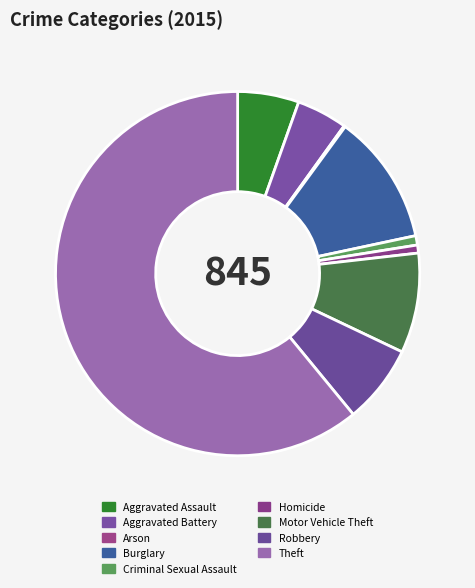

Which category has the smallest portion of the pie?

Arson